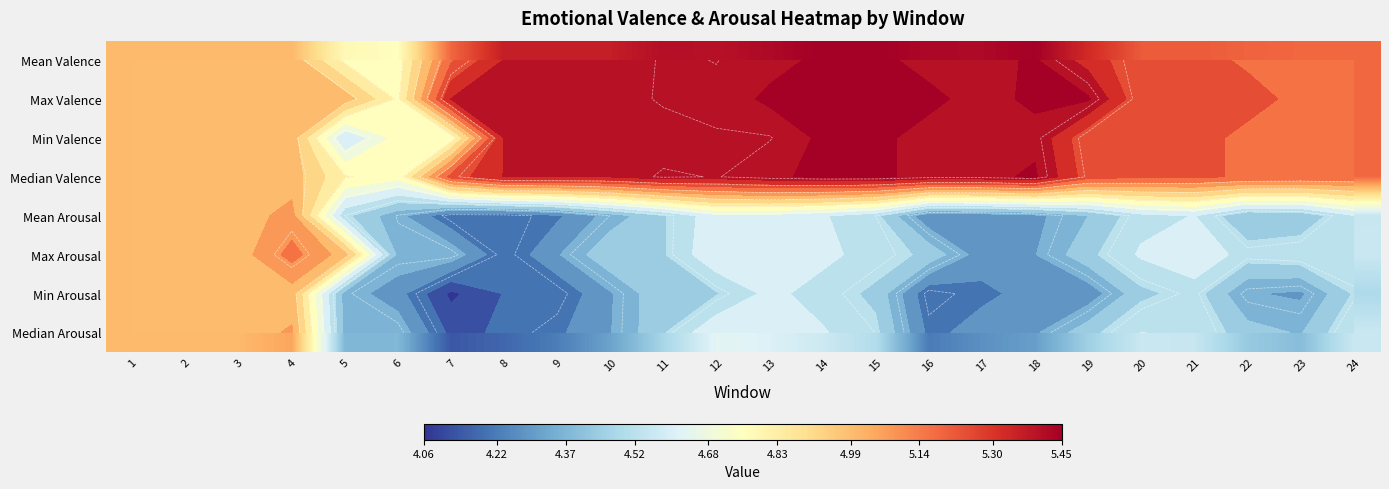

Read the Median Arousal value at 6.

4.4